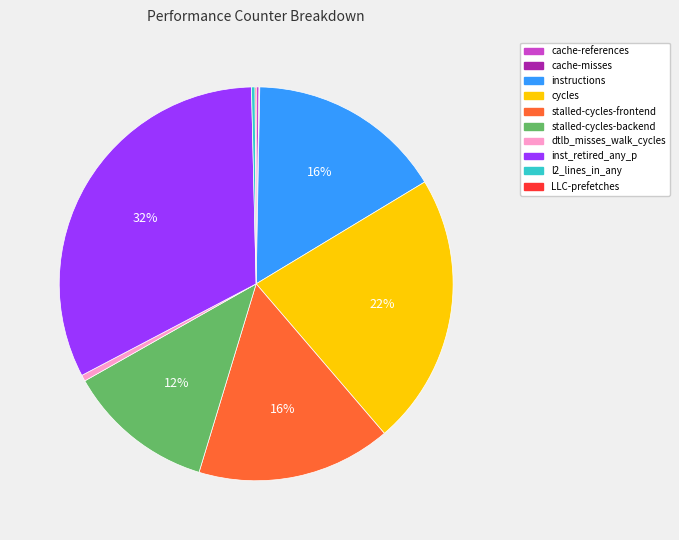

True or false: cycles accounts for 22% of the total.

True